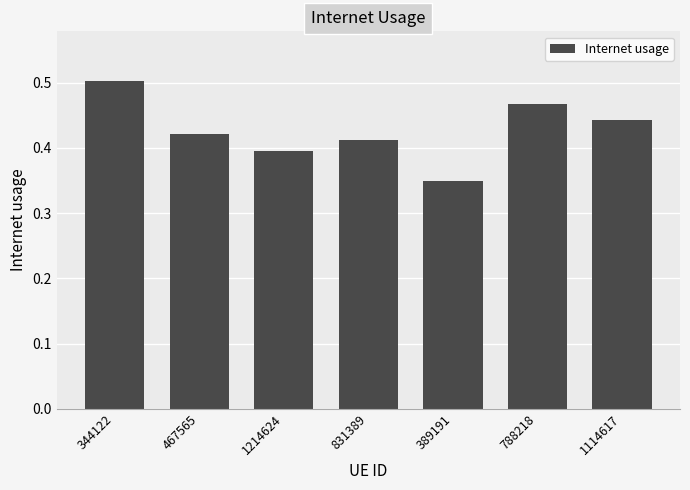

What is the label of the 3rd bar from the left?

1214624